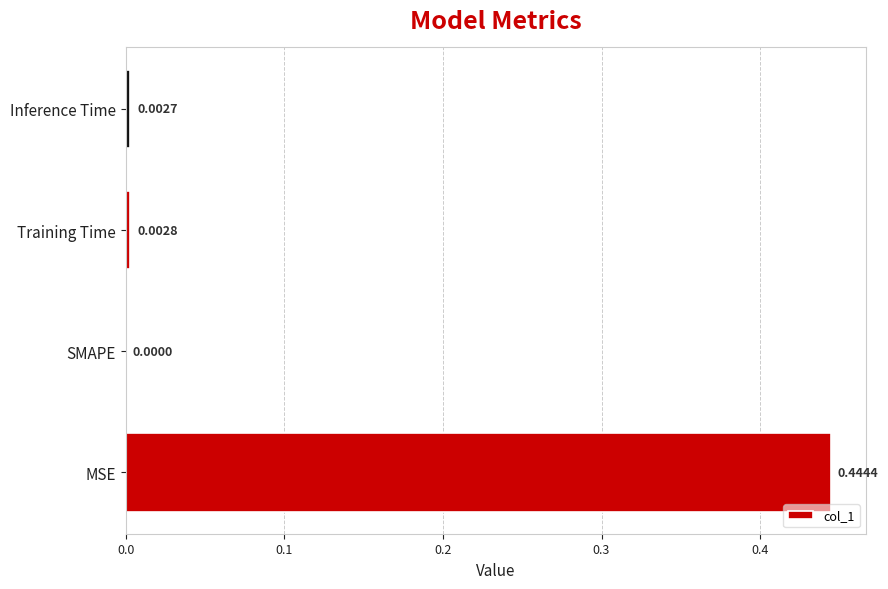

What is the change in value from MSE to Training Time?

-0.4